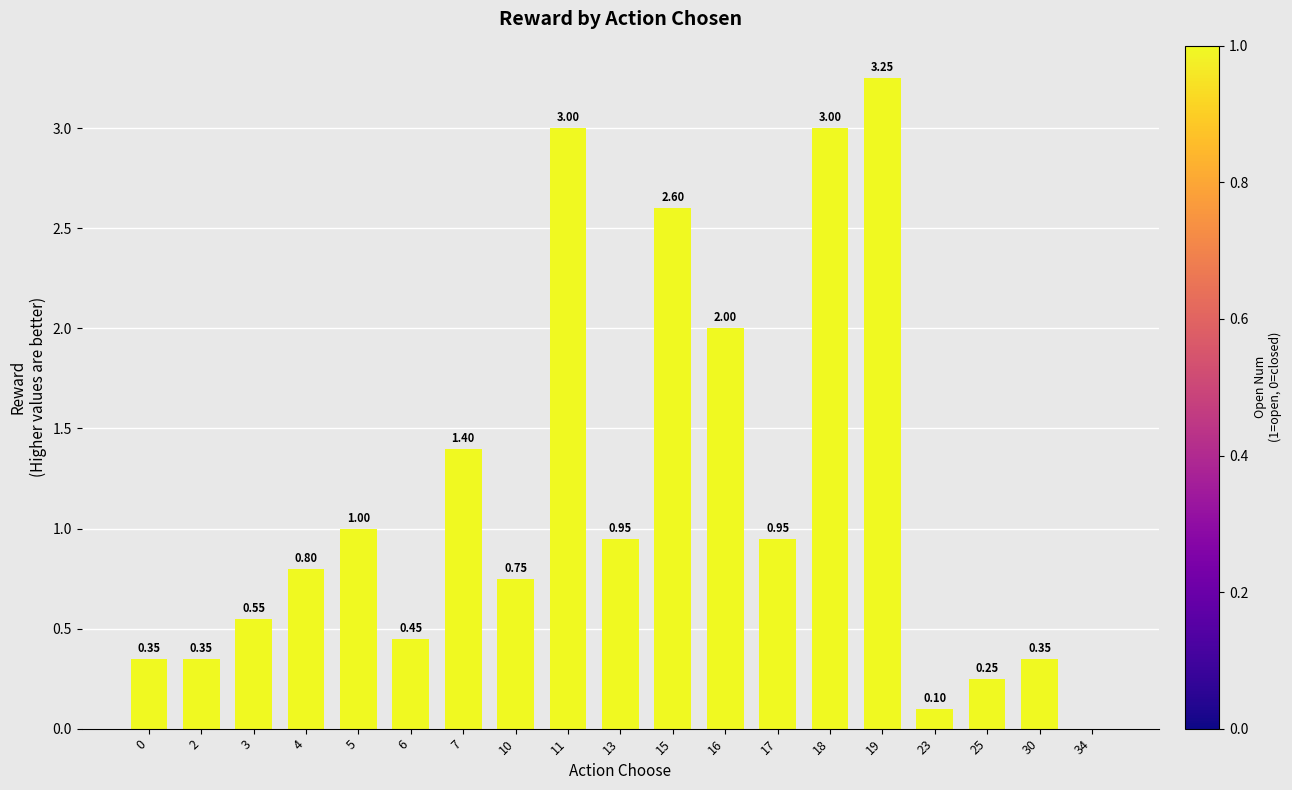

What is the sum of all values?

22.1